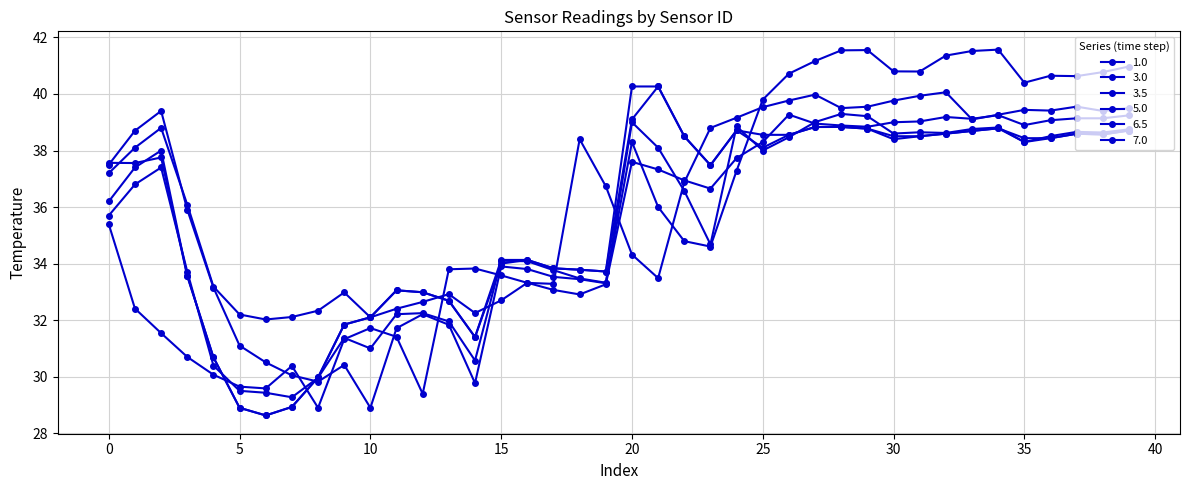

Where is the first local minimum for 3.5?

1